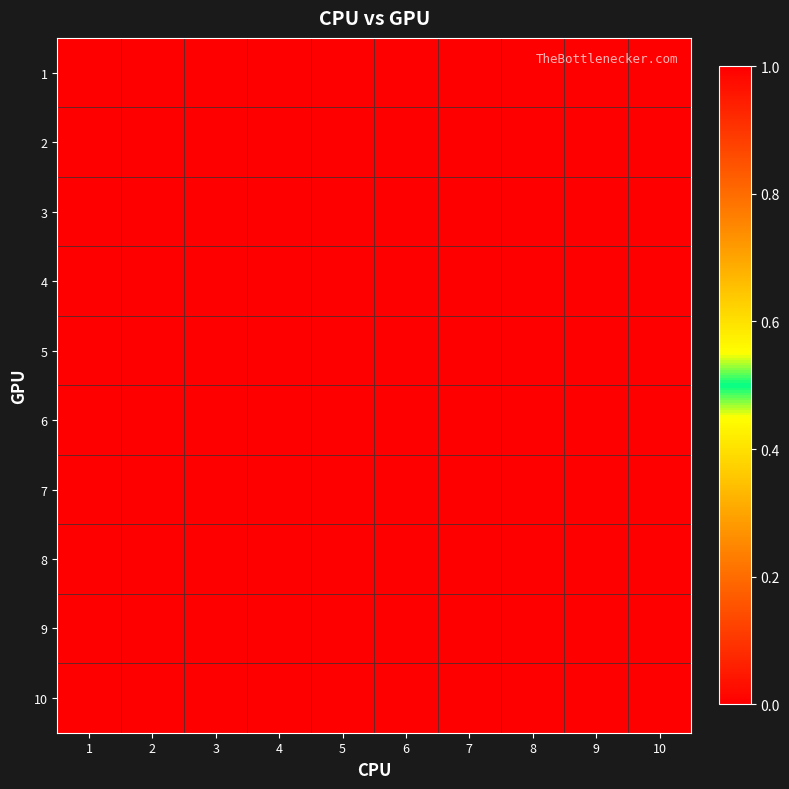

Reading left to right, extract all data points from this chart.

1: 1=0	2=1	3=1	4=1	5=0	6=0	7=0	8=0	9=0	10=0
2: 1=0	2=0	3=0	4=0	5=1	6=1	7=0	8=0	9=0	10=0
3: 1=0	2=0	3=0	4=0	5=0	6=0	7=1	8=1	9=0	10=0
4: 1=0	2=0	3=0	4=0	5=0	6=0	7=0	8=0	9=1	10=1
5: 1=0	2=0	3=0	4=0	5=0	6=0	7=0	8=0	9=0	10=0
6: 1=0	2=0	3=0	4=0	5=0	6=0	7=0	8=0	9=0	10=0
7: 1=0	2=0	3=0	4=0	5=0	6=0	7=0	8=0	9=0	10=0
8: 1=0	2=0	3=0	4=0	5=0	6=0	7=0	8=0	9=0	10=0
9: 1=0	2=0	3=0	4=0	5=0	6=0	7=0	8=0	9=0	10=0
10: 1=0	2=0	3=0	4=0	5=0	6=0	7=0	8=0	9=0	10=0